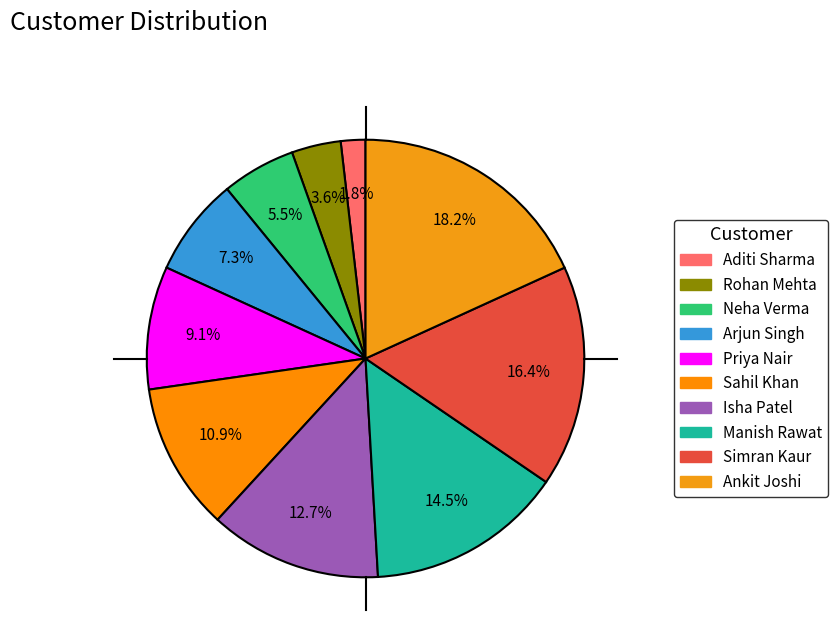

To the nearest percent, what portion does Neha Verma represent?

5%